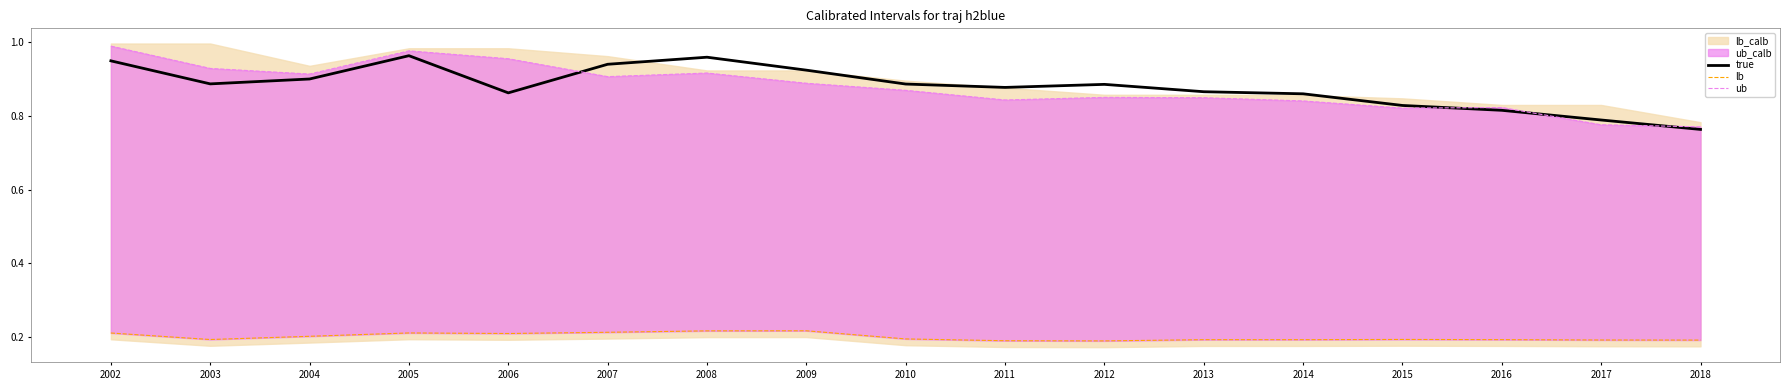

What is the value of the lb point at the 1st from the left?

0.2